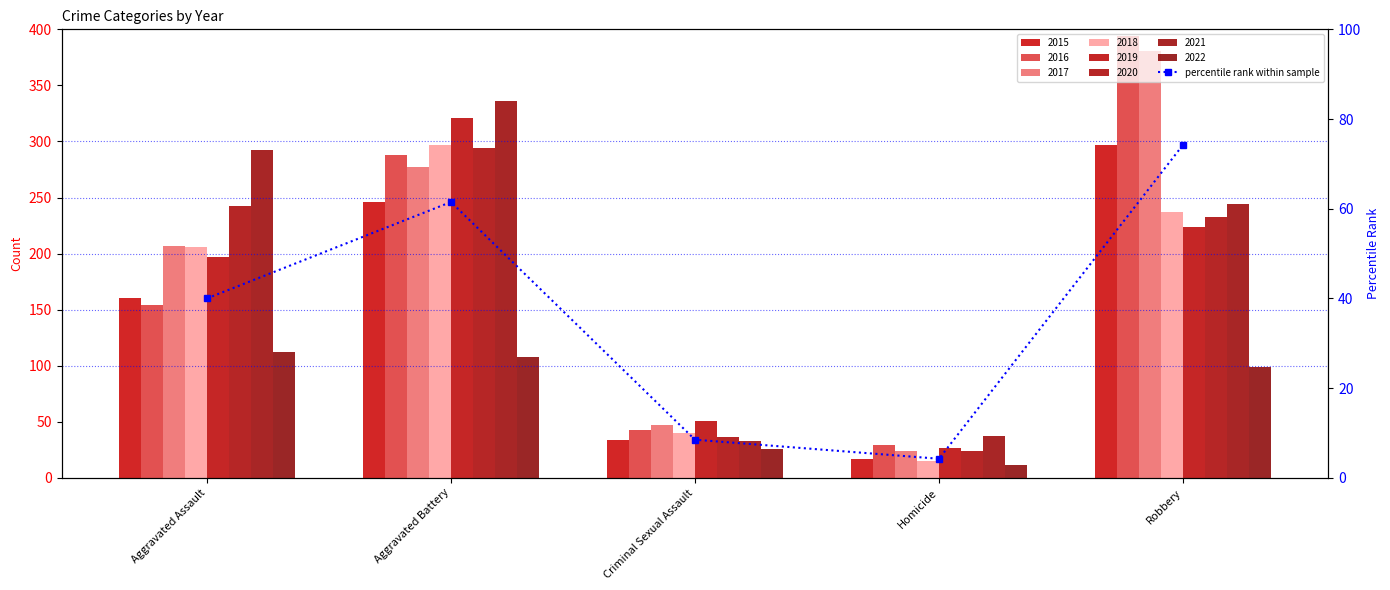

Approximately how many times larger is the value at Robbery compared to Aggravated Battery?

1.2